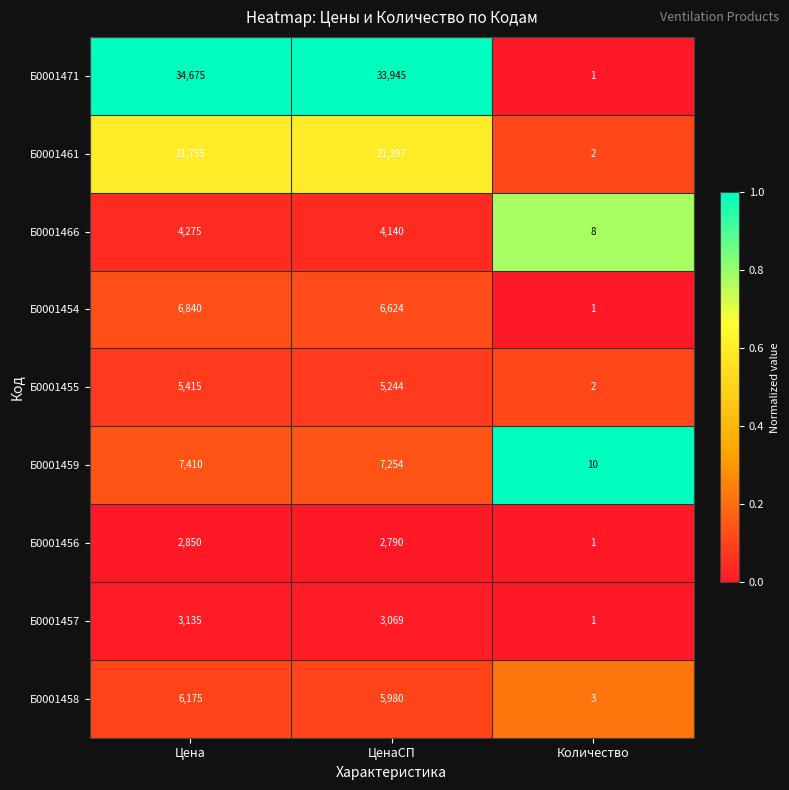

At which category does the chart reach its minimum across all series?

Количество